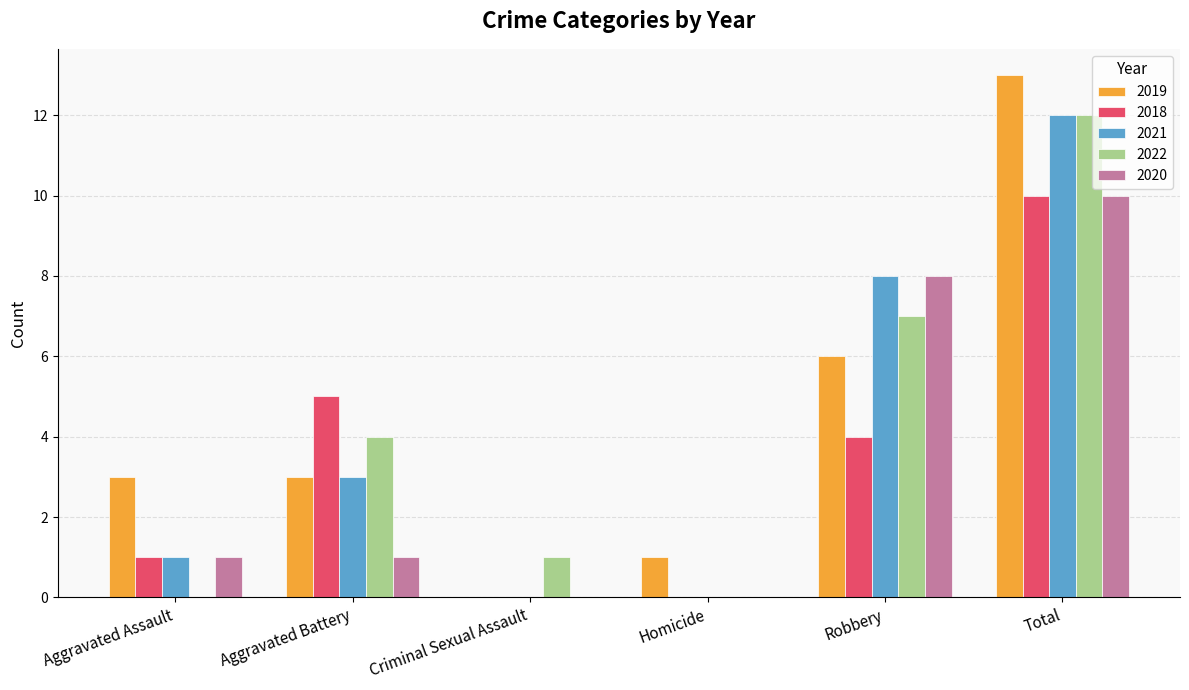

Is it true that 2021 equals 0 at Homicide?

True